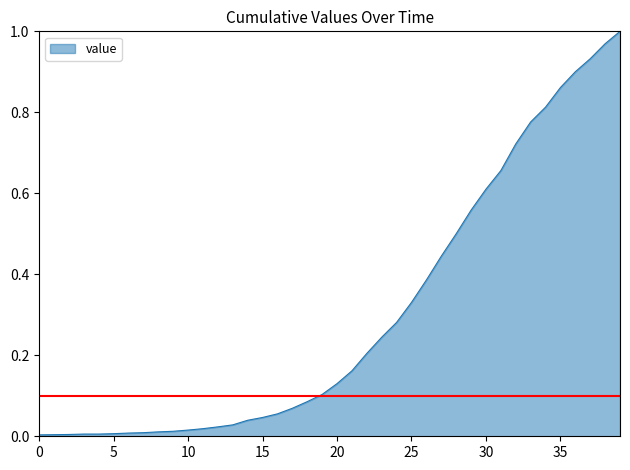

Does the chart display data point markers on the line(s)?

No